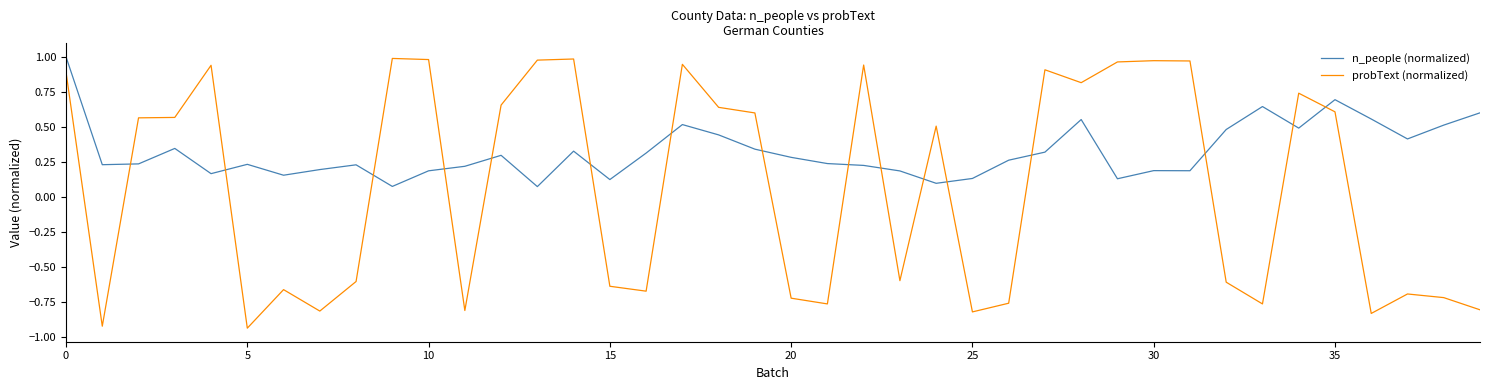

True or false: probText (normalized) has more than 0 interior local peaks.

True